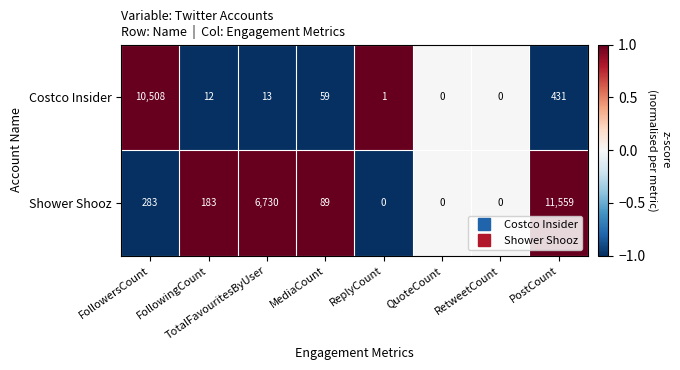

What is the difference between the Costco Insider values at FollowersCount and QuoteCount?

10508